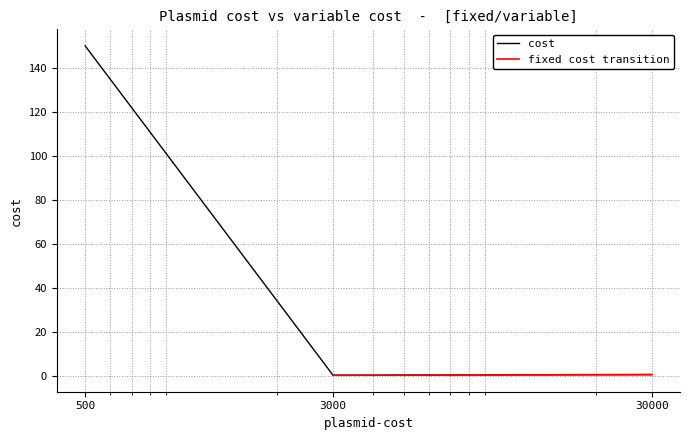

What is the value of the 2nd point from the left?

0.3